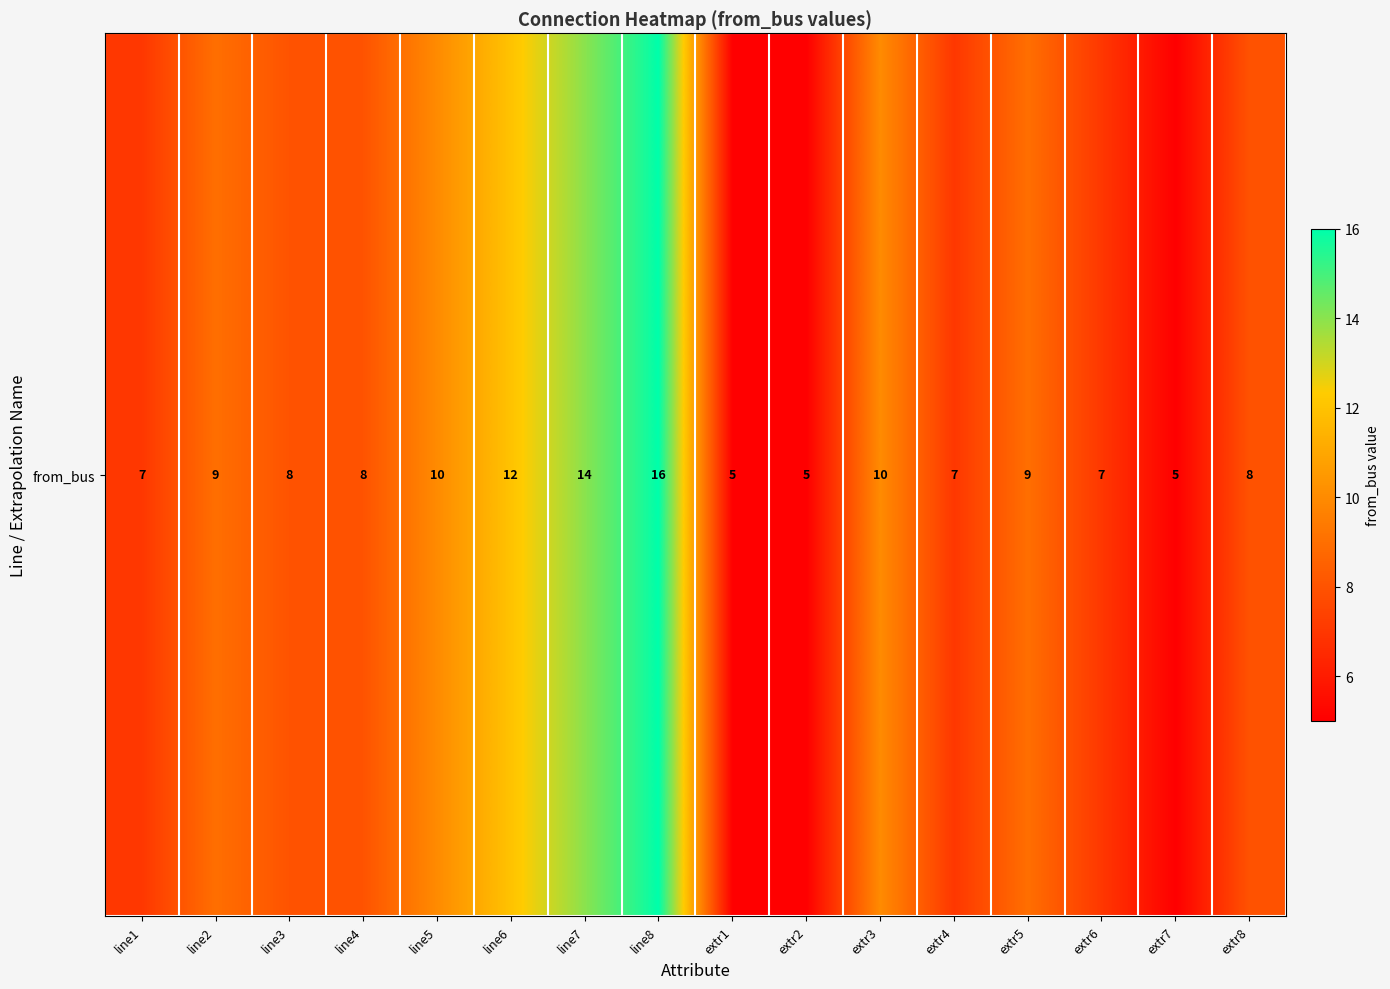

Approximately how many times larger is the value at line7 compared to line8?

0.9